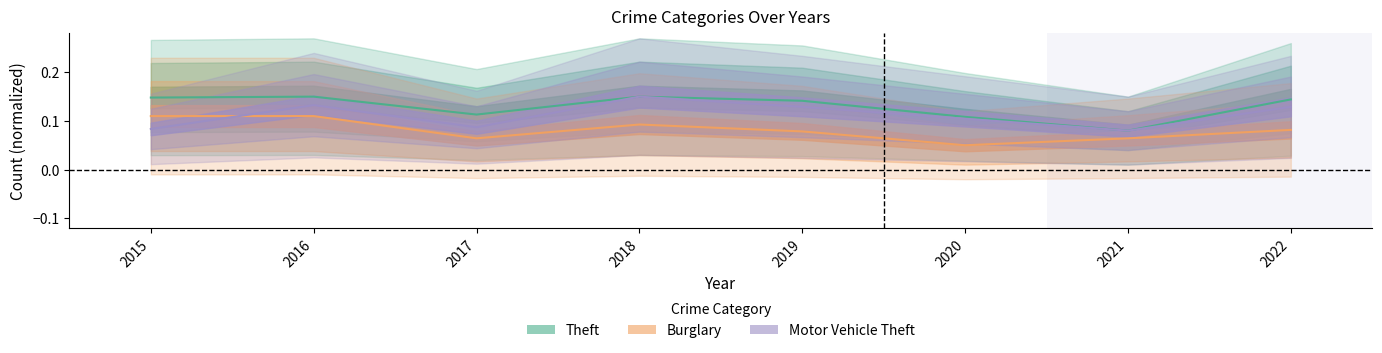

What is the total value across all series at 2021?

0.2